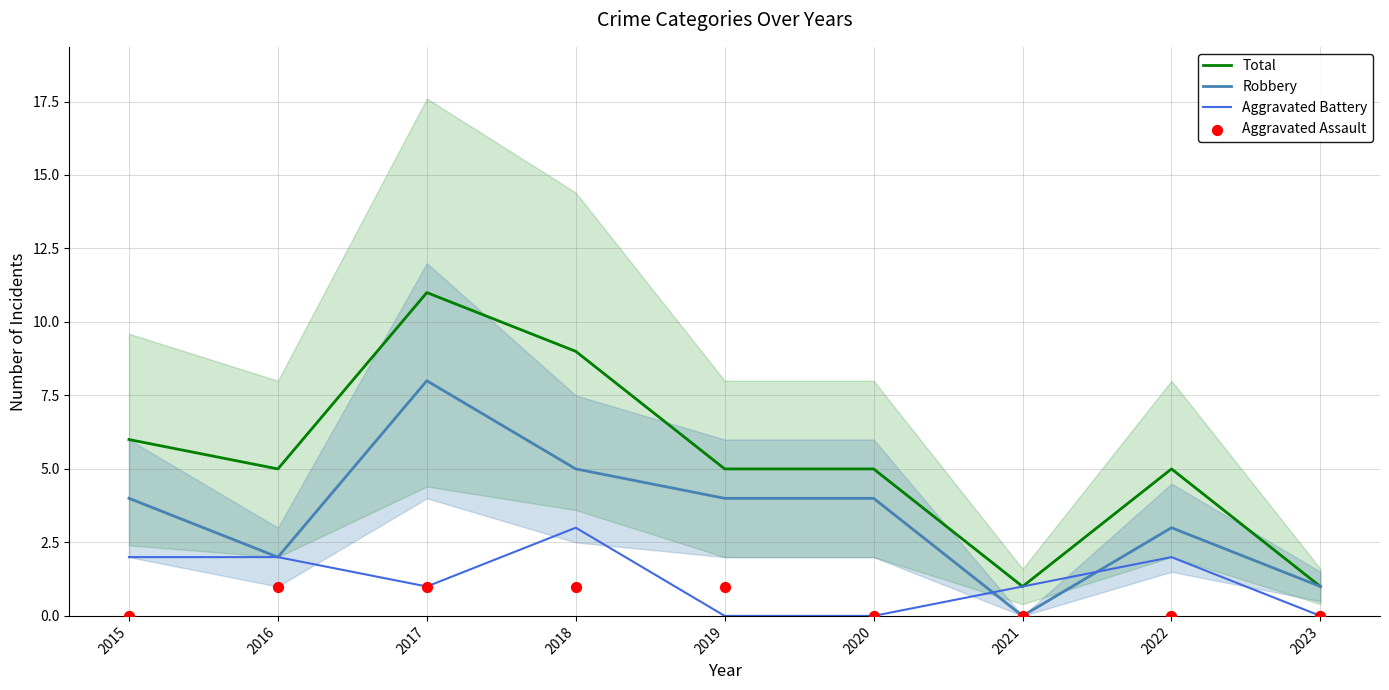

What are all the series names shown in the legend?

Total, Robbery, Aggravated Battery, Aggravated Assault